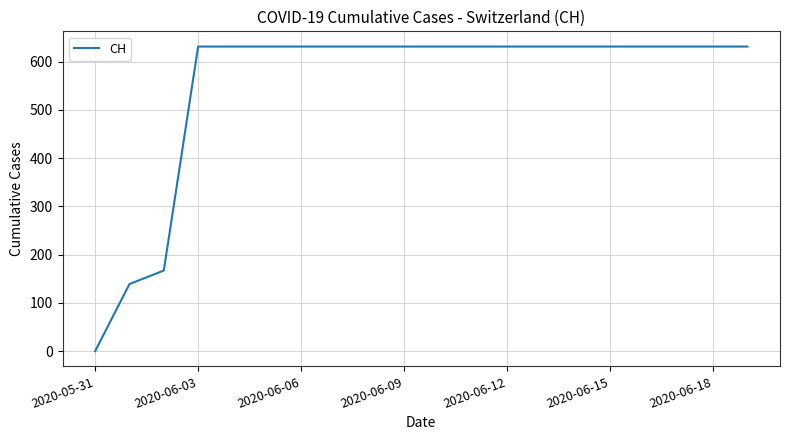

Does the chart display data point markers on the line(s)?

No